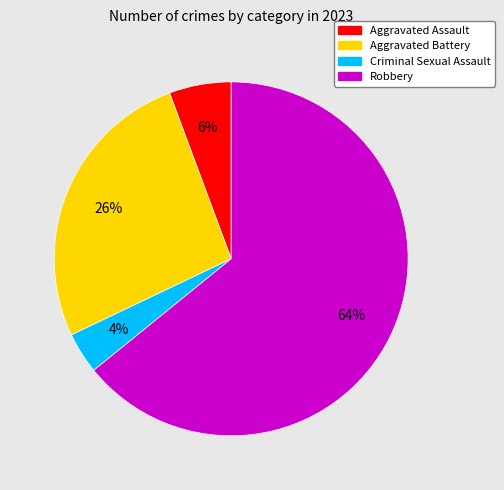

How many segments does this pie chart have?

4